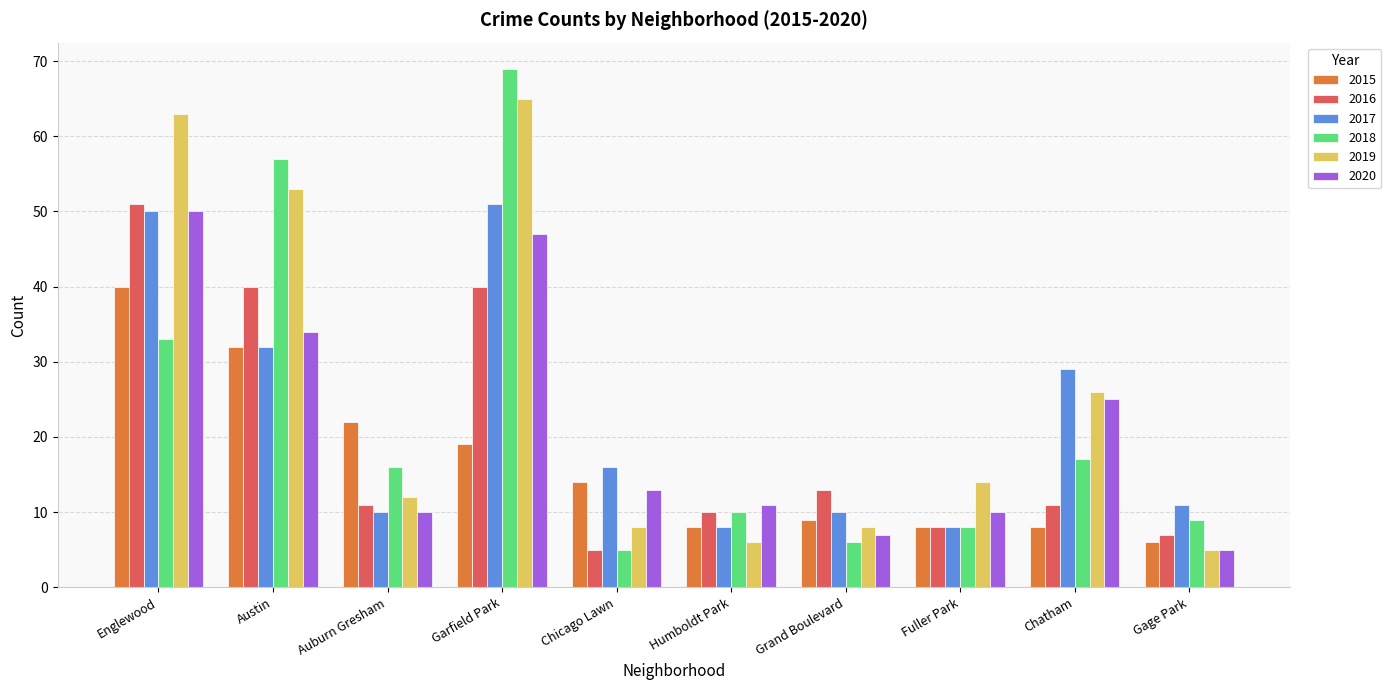

Does the chart contain any negative values?

No